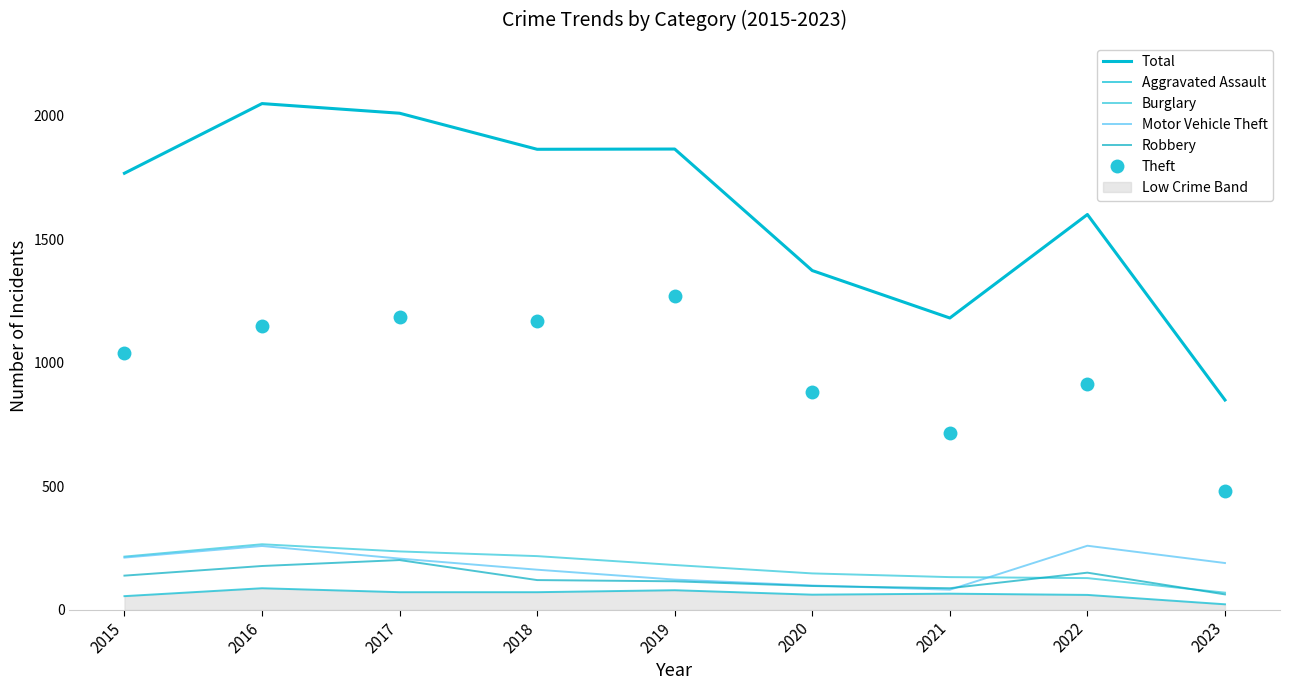

What is the maximum value shown in the chart?

2050